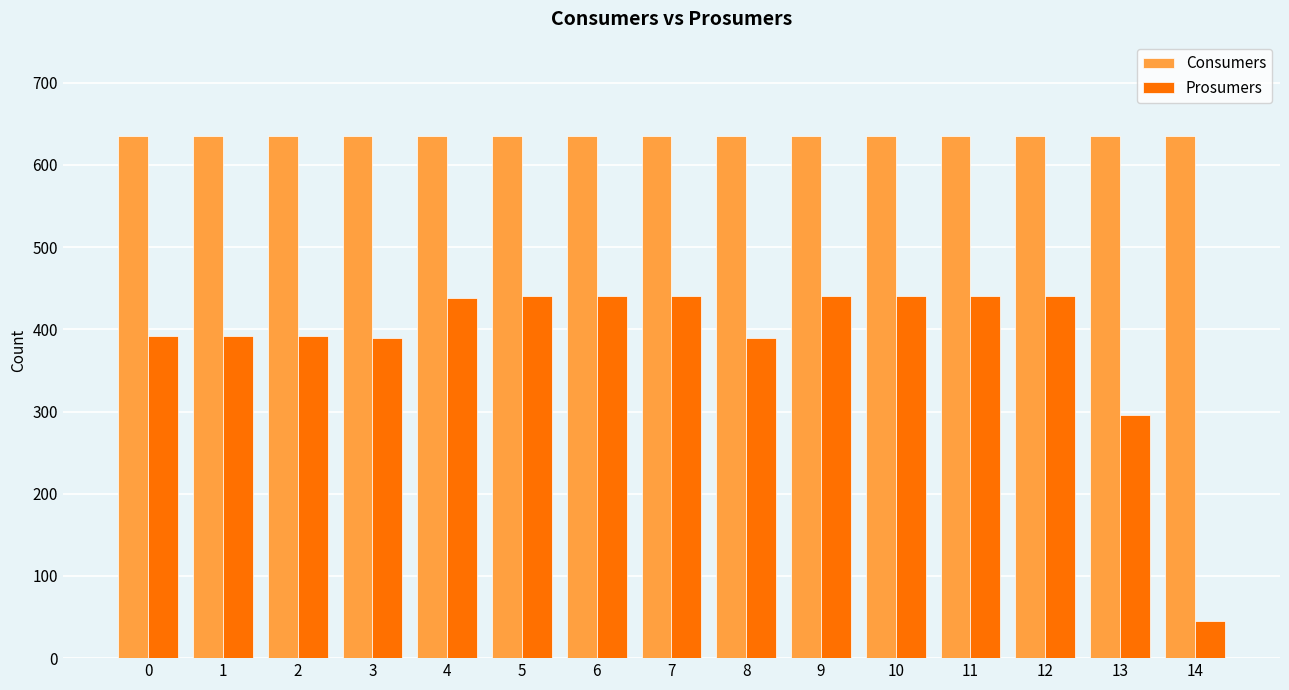

What is the total value across all series at 11?

1075